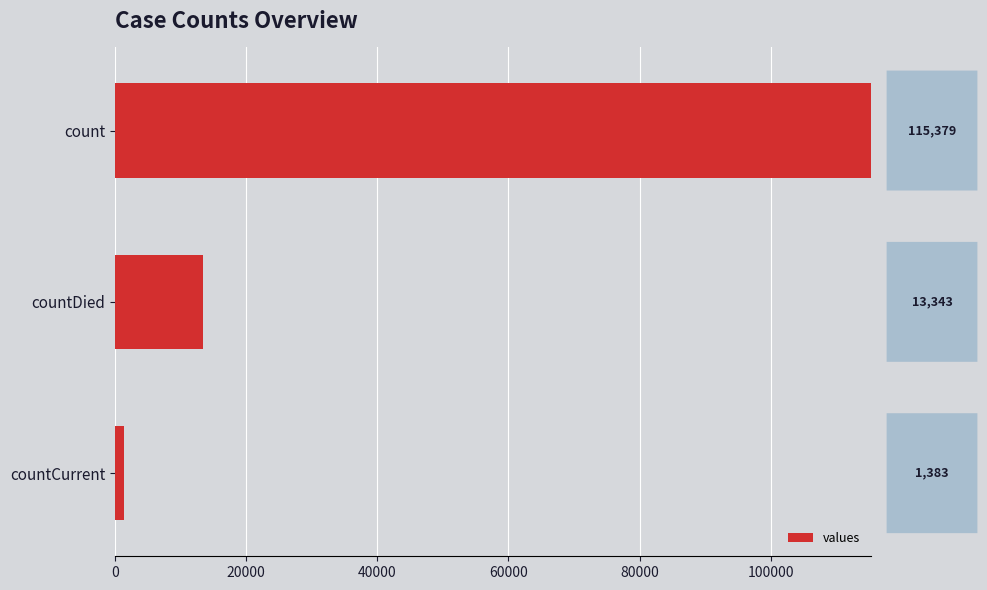

At which category does the chart reach its minimum across all series?

countCurrent